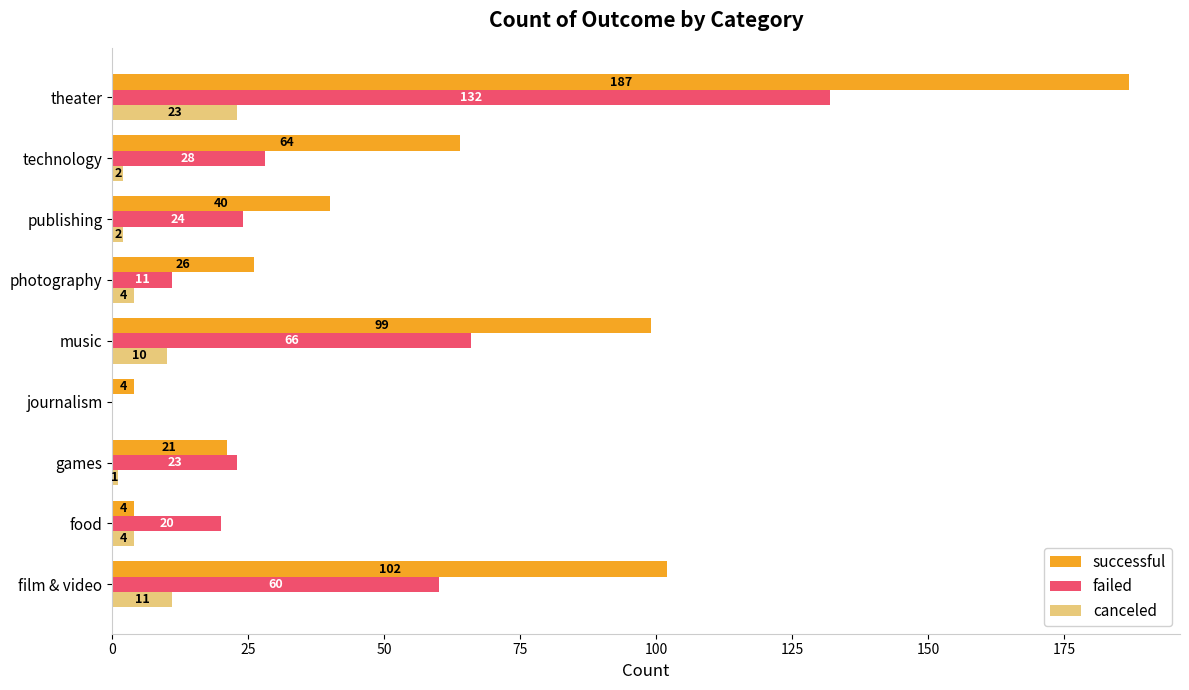

The canceled series shows 16 at theater. True or false?

False